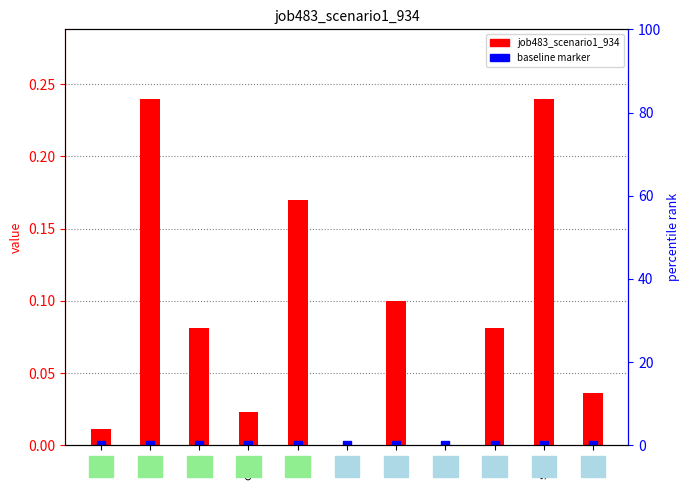

Which series reaches the minimum Y coordinate?

job483_scenario1_934